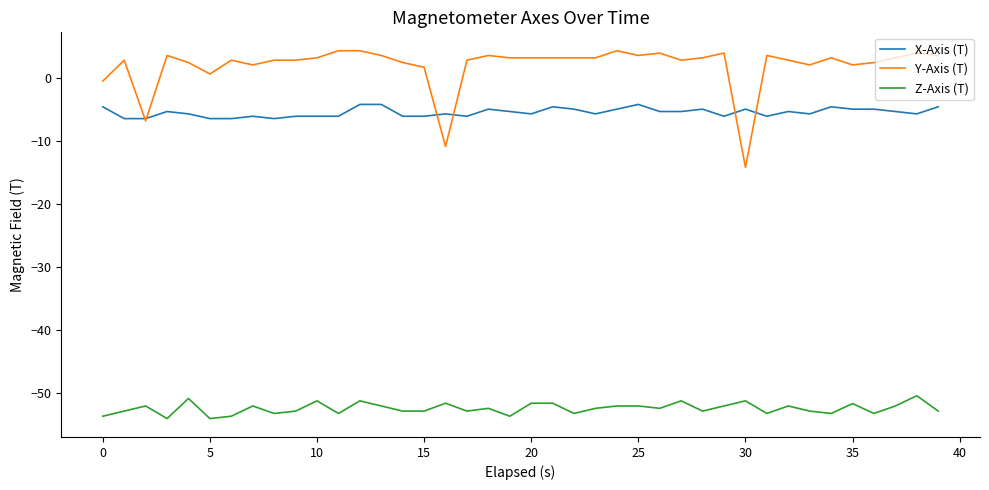

Which series has the largest total across all categories?

Y-Axis (T)